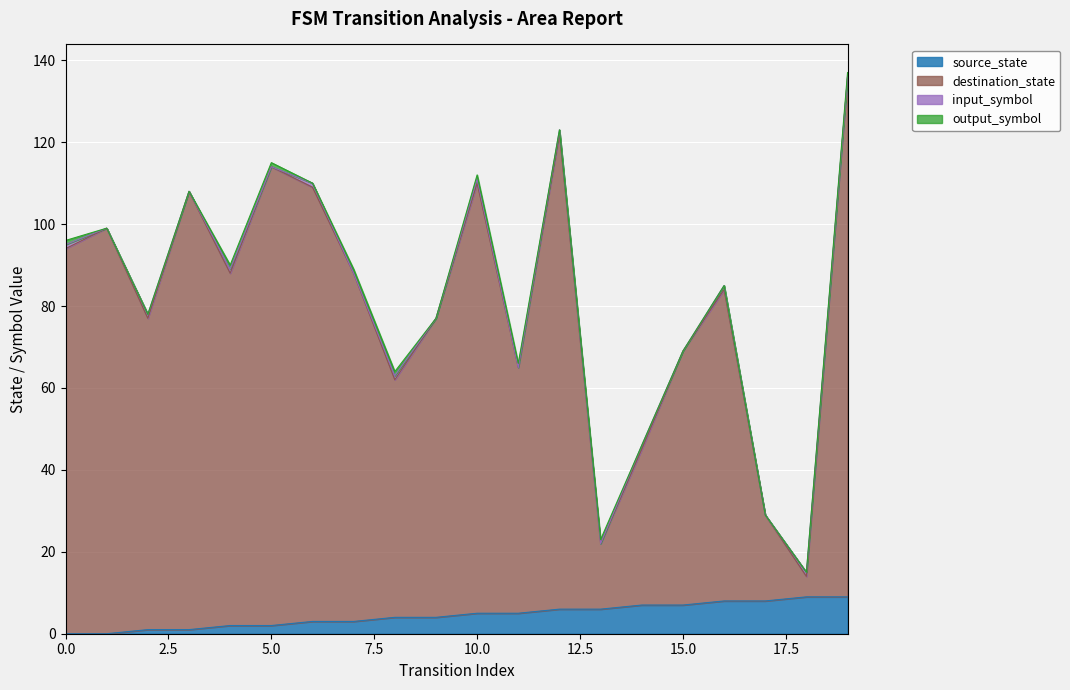

Is it true that transition_index equals 6 at 6?

True